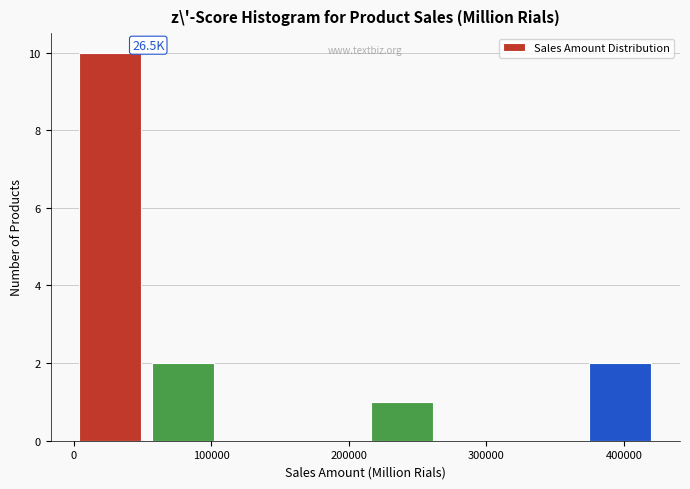

Over which range of the x-axis is the bar tallest?

0 to 50000